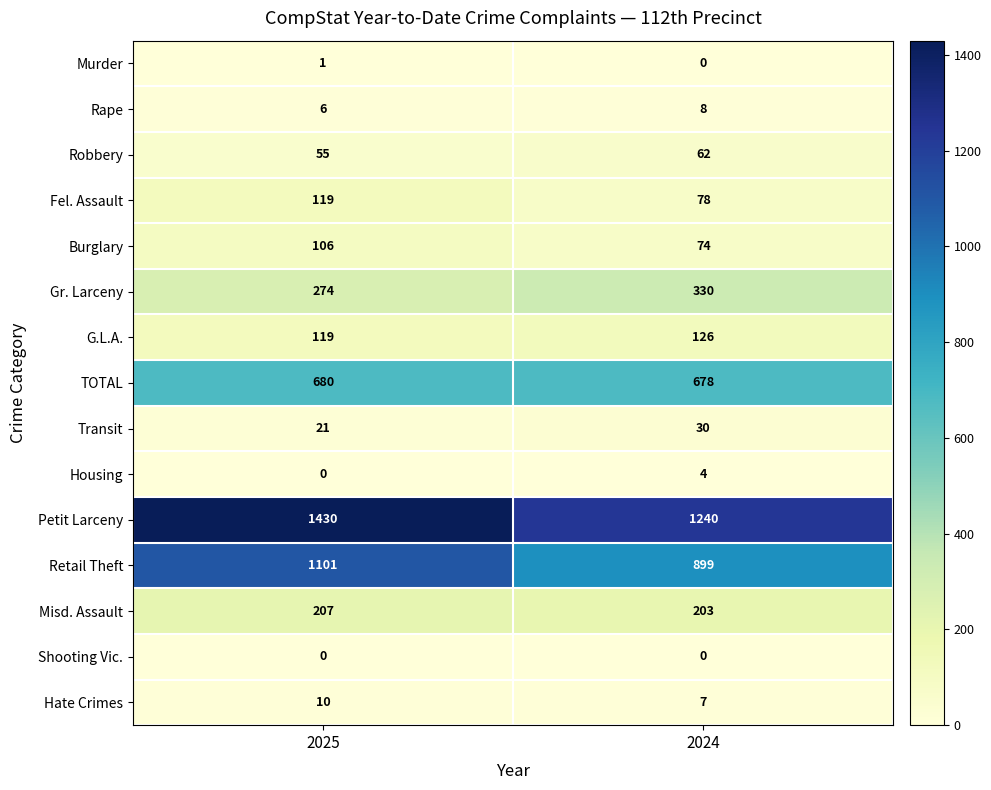

What is the difference between the highest and lowest values at 2024?

1240